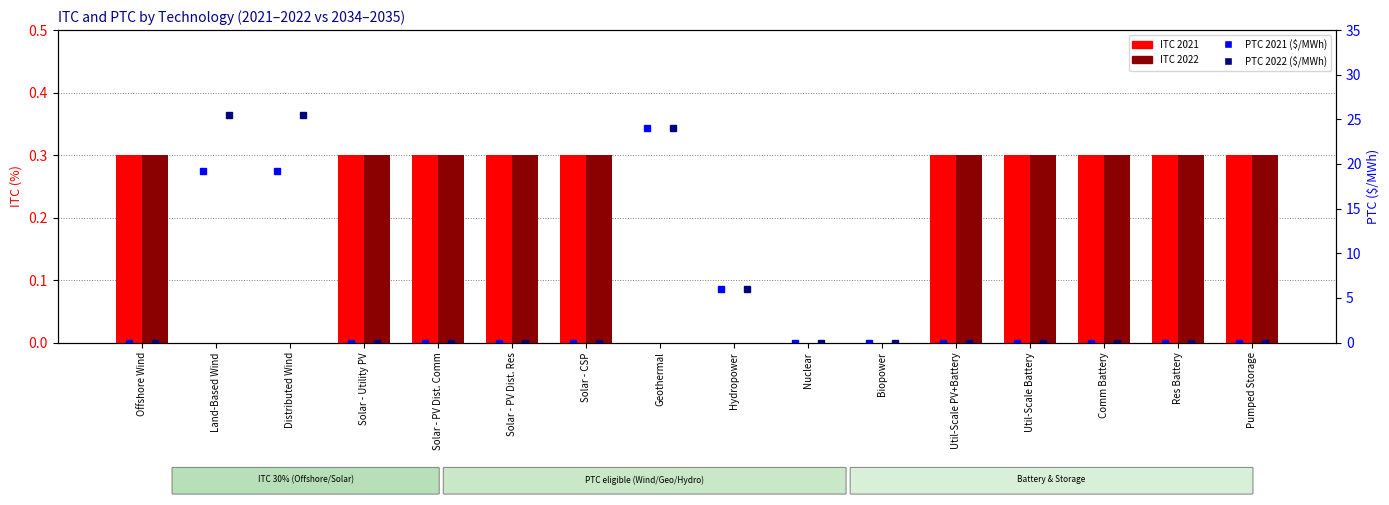

True or false: ITC 2022 has a value of 0.3 at Offshore Wind.

True